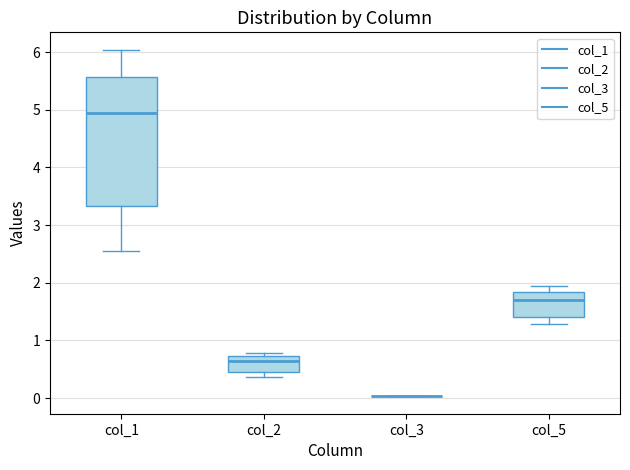

Reading left to right, transcribe this box plot: for each box, give where its median line is, the range the box spans, and where its two whiskers end, as read against the y-axis. The values are not printed on the chart, so give them approximately, as read against the axis.

col_1: median 4.9, box 3.3 to 5.6, whiskers 2.5 to 6.0
col_2: median 0.7 (just below the box's upper edge), box 0.5 to 0.7, whiskers 0.4 to 0.8
col_3: box collapsed to a line at 0.0, whiskers 0.0 to 0.0
col_5: median 1.7, box 1.4 to 1.8, whiskers 1.3 to 1.9